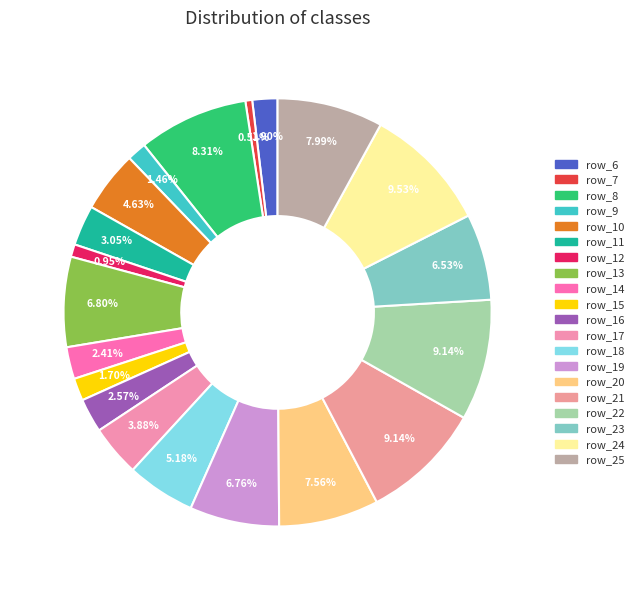

Is it true that row_18 is 5% of the pie?

True